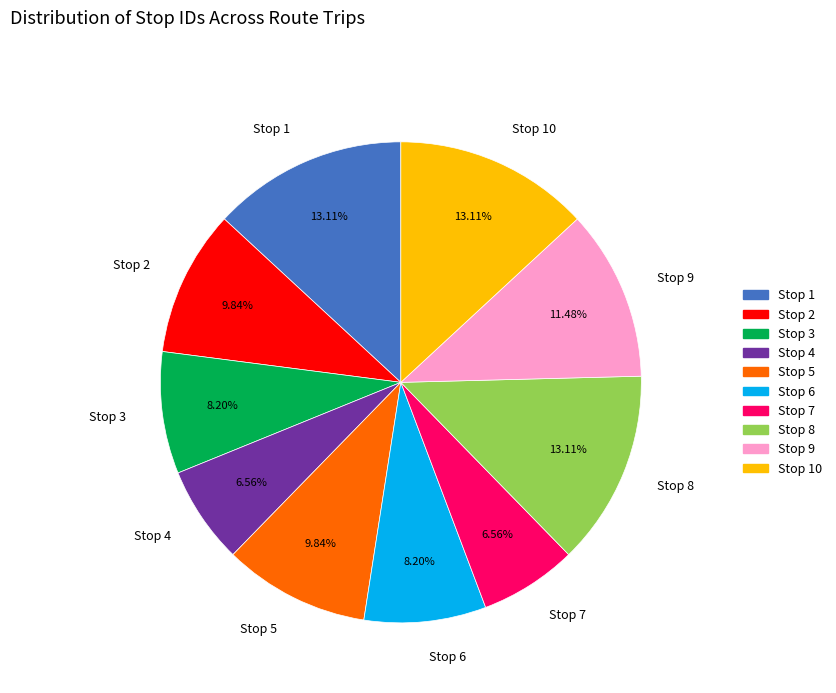

How many segments does this pie chart have?

10